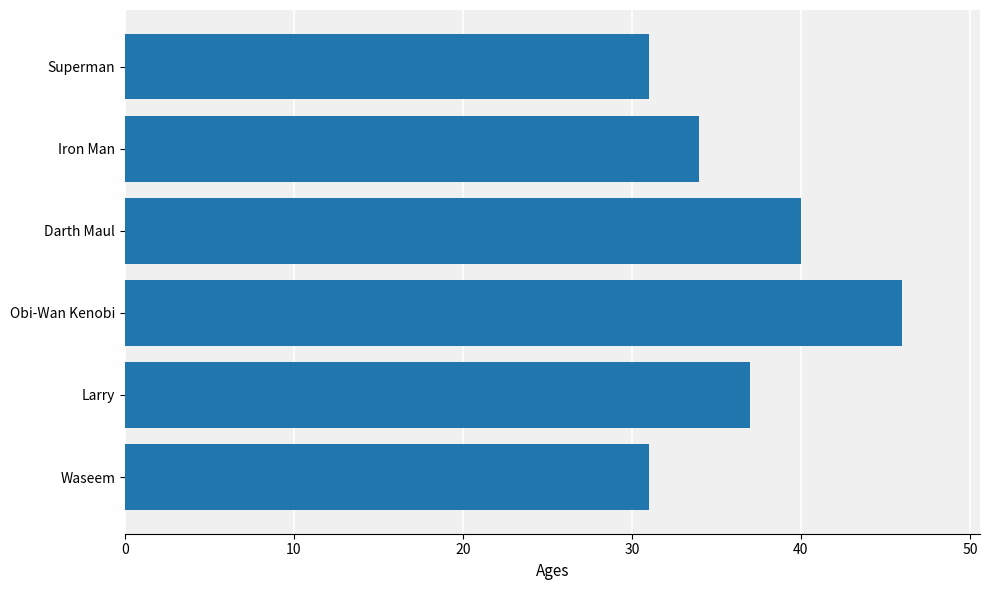

Reading bottom to top, what are all the values shown in this chart?

Waseem=31	Larry=37	Obi-Wan Kenobi=46	Darth Maul=40	Iron Man=34	Superman=31